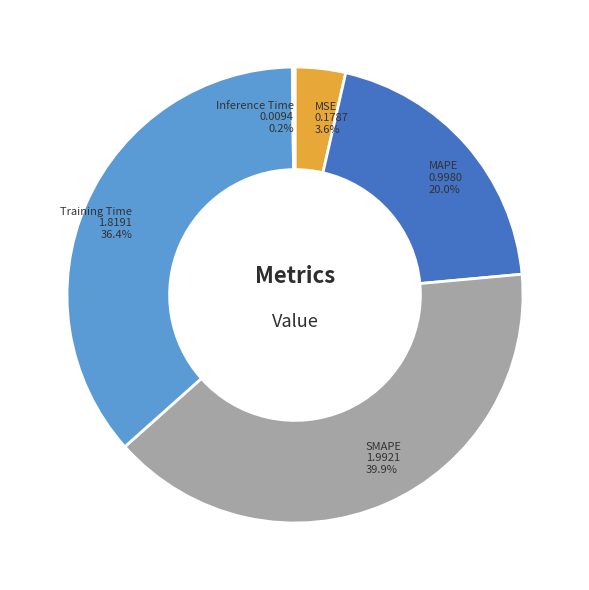

Which category has the biggest portion of the pie?

SMAPE